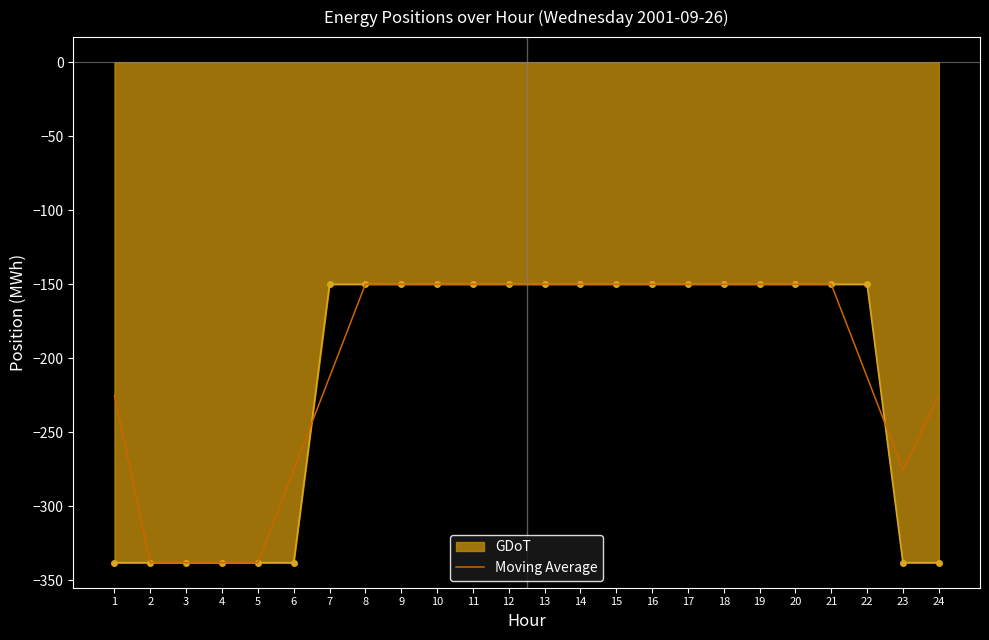

Which has a higher value, 14 or 15?

14